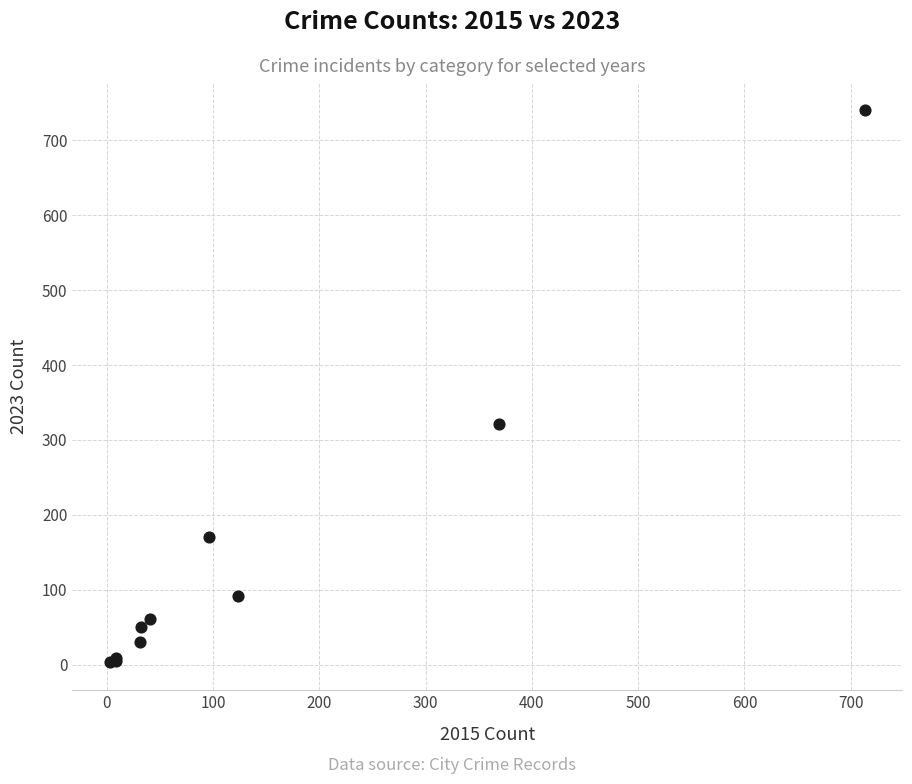

What Y value in the scatter plot is closest to 372?

321